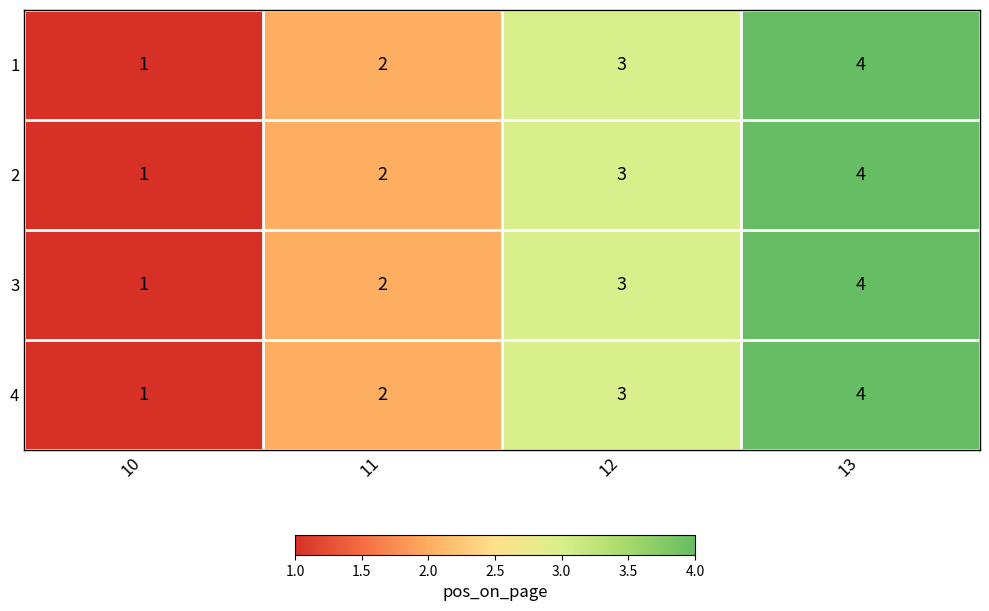

At which category is the sum across all series the highest?

13